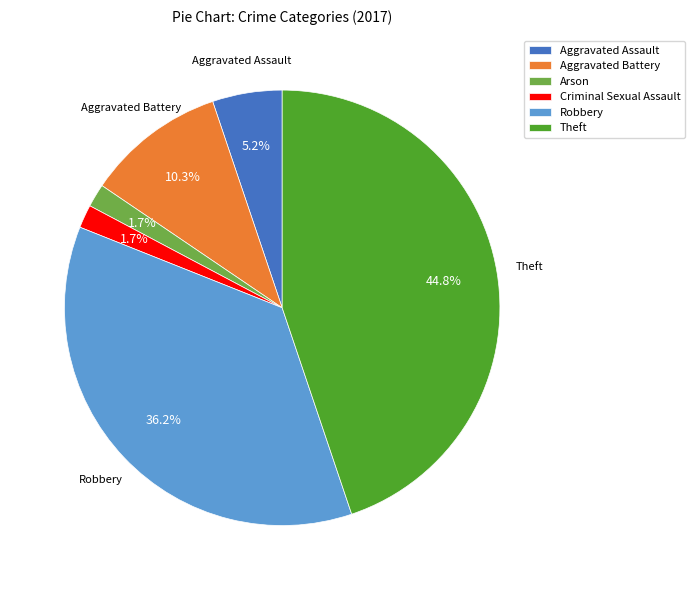

How many segments does this pie chart have?

6